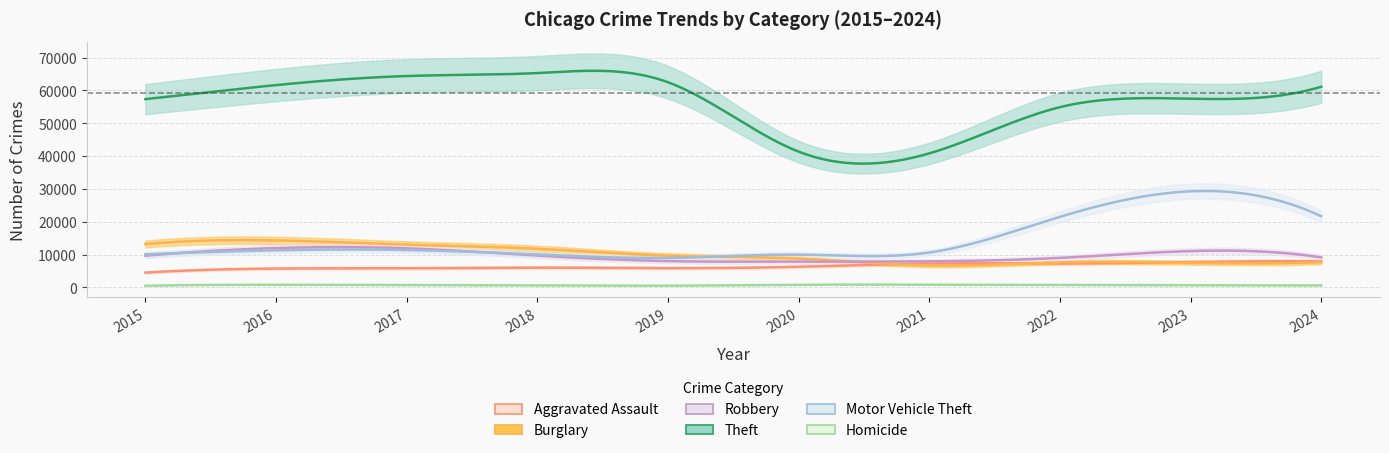

True or false: Robbery and Aggravated Assault cross at least once.

False